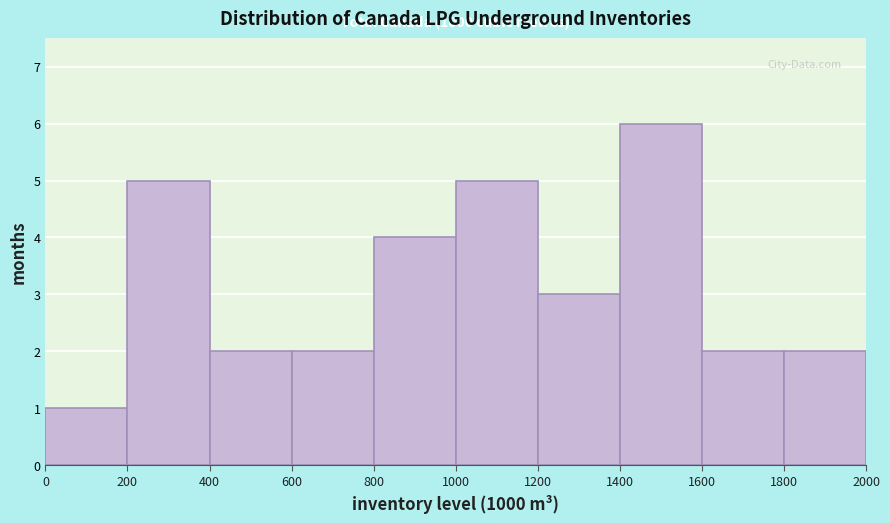

Which range on the x-axis has the tallest bar?

1400 to 1600